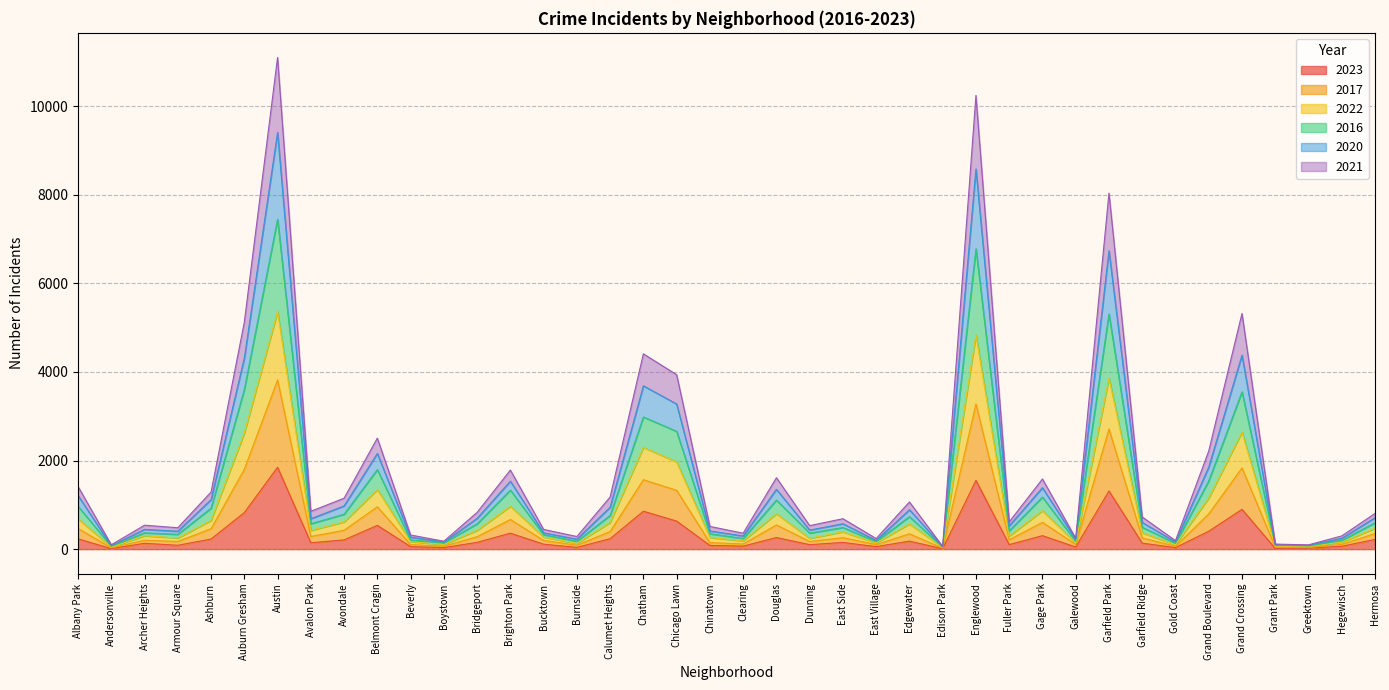

Which category has the lowest value across all series?

Edison Park